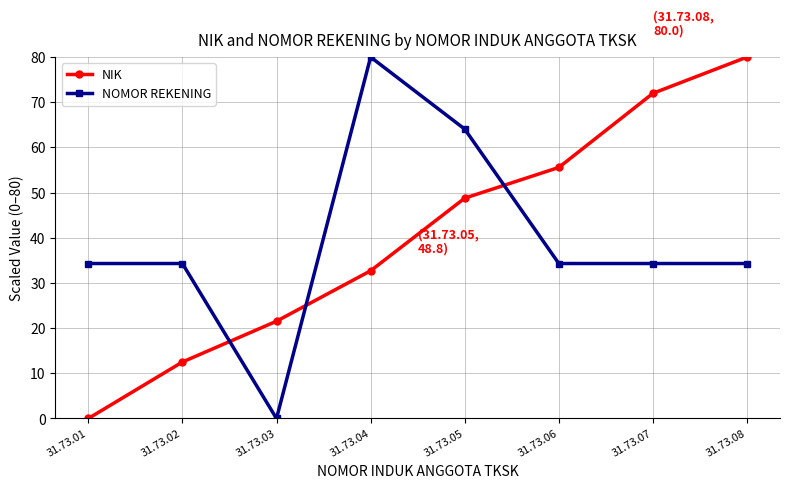

How many lines are shown in the chart?

2